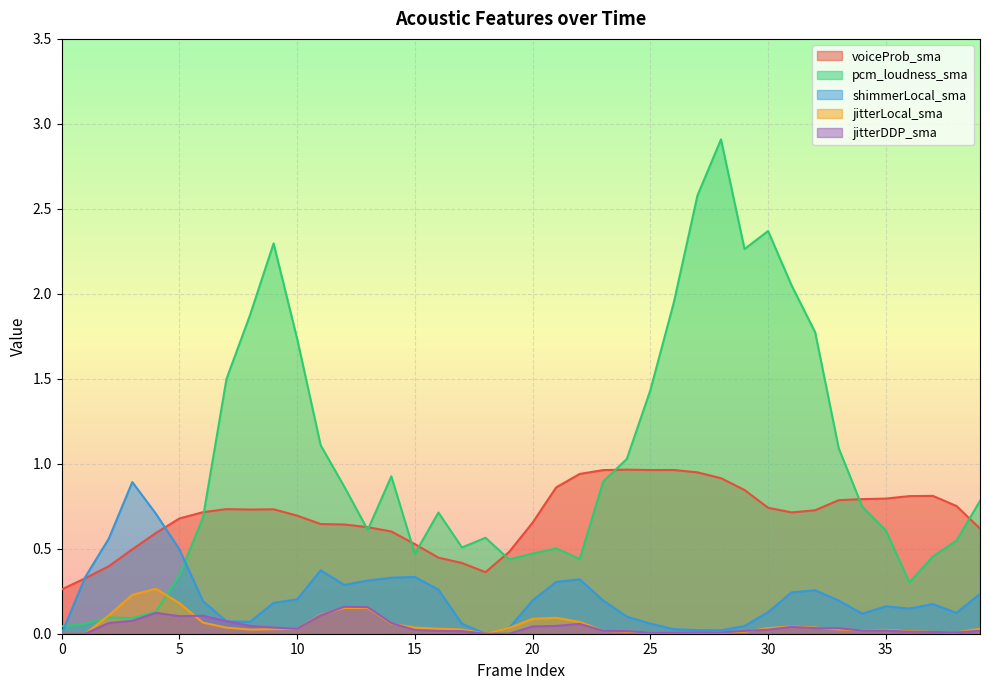

What is the difference between the maximum and minimum values in the pcm_loudness_sma series?

2.9